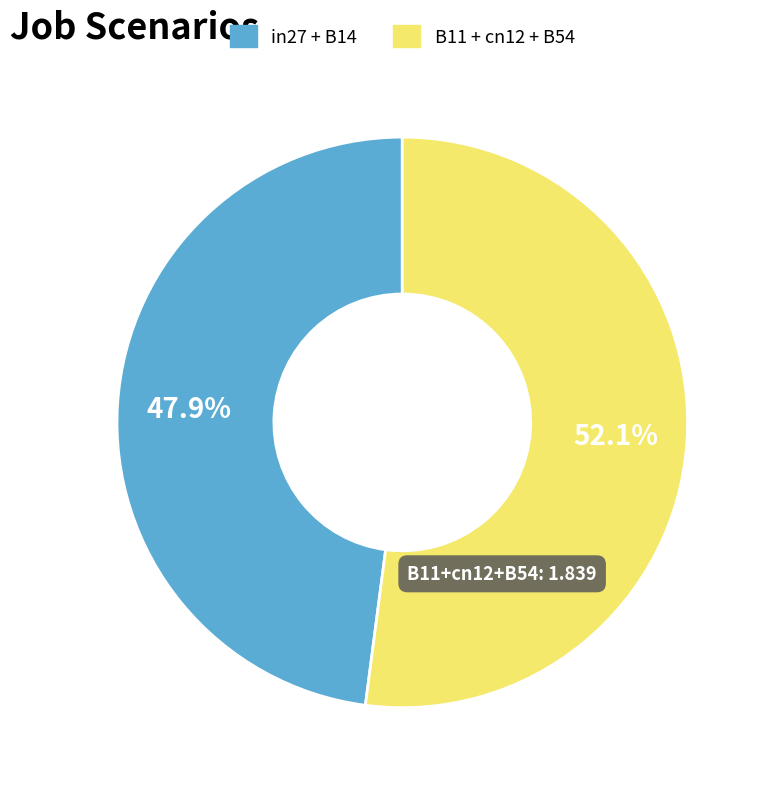

How many segments does this pie chart have?

2